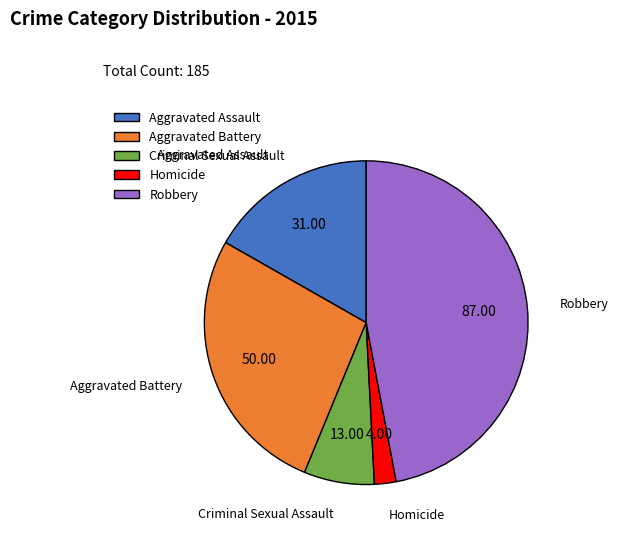

True or false: Aggravated Assault accounts for 17% of the total.

True